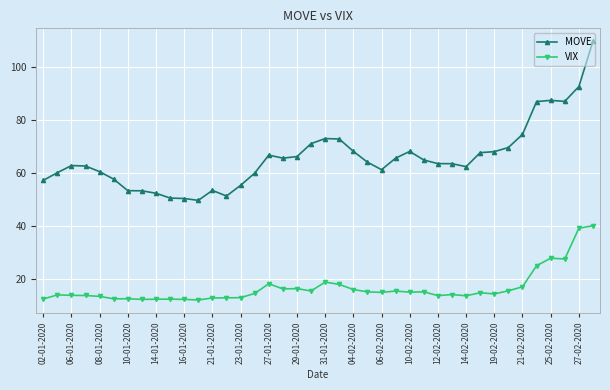

Which series has the largest total across all categories?

MOVE